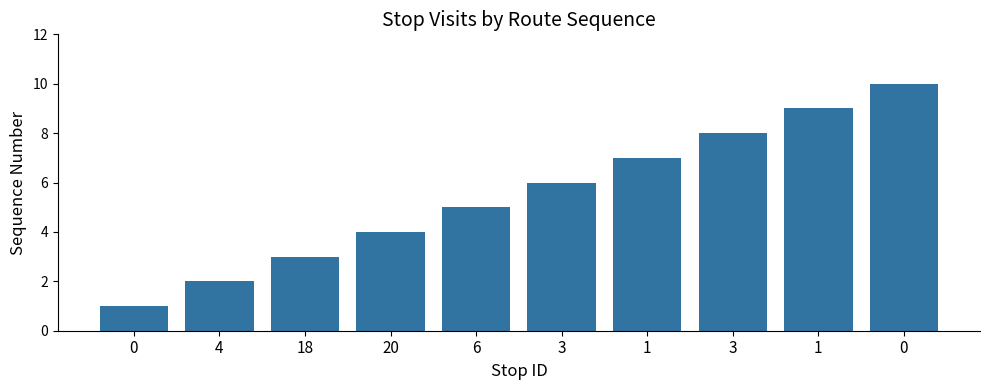

Are the bars grouped side by side (vs. stacked)?

No